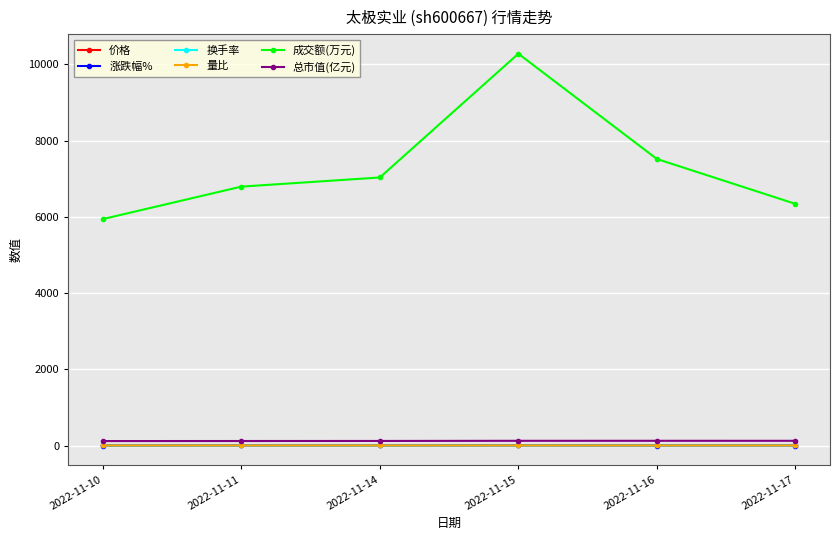

Which series has the largest total across all categories?

成交额(万元)